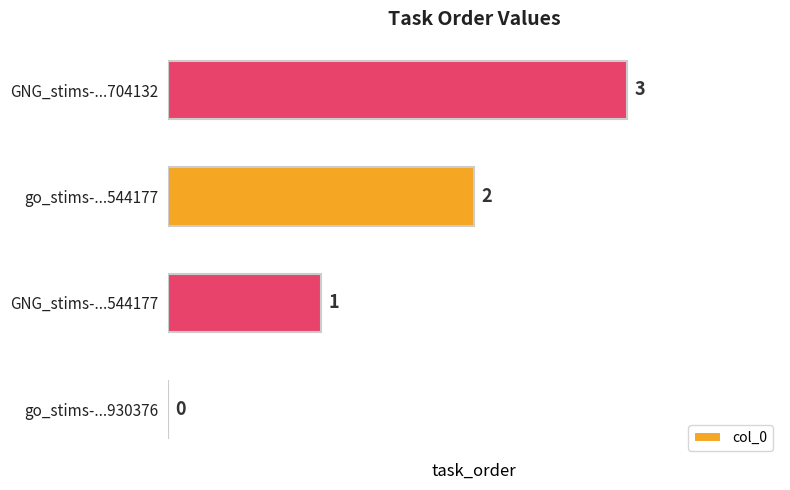

What is the maximum value shown in the chart?

3